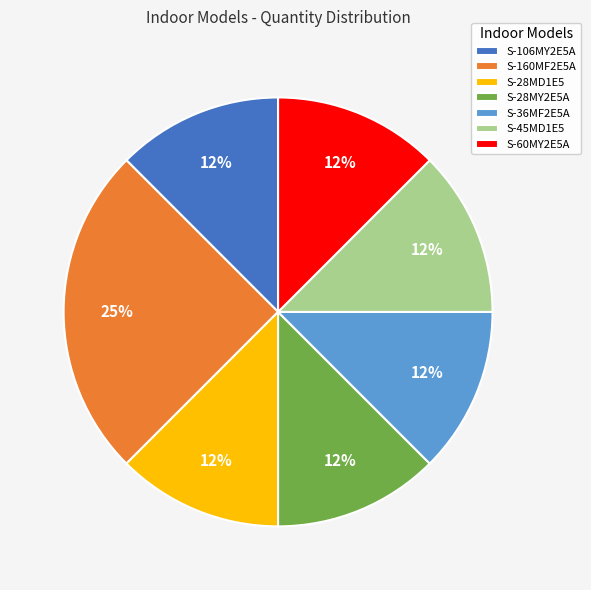

Between S-60MY2E5A and S-160MF2E5A, which is larger?

S-160MF2E5A